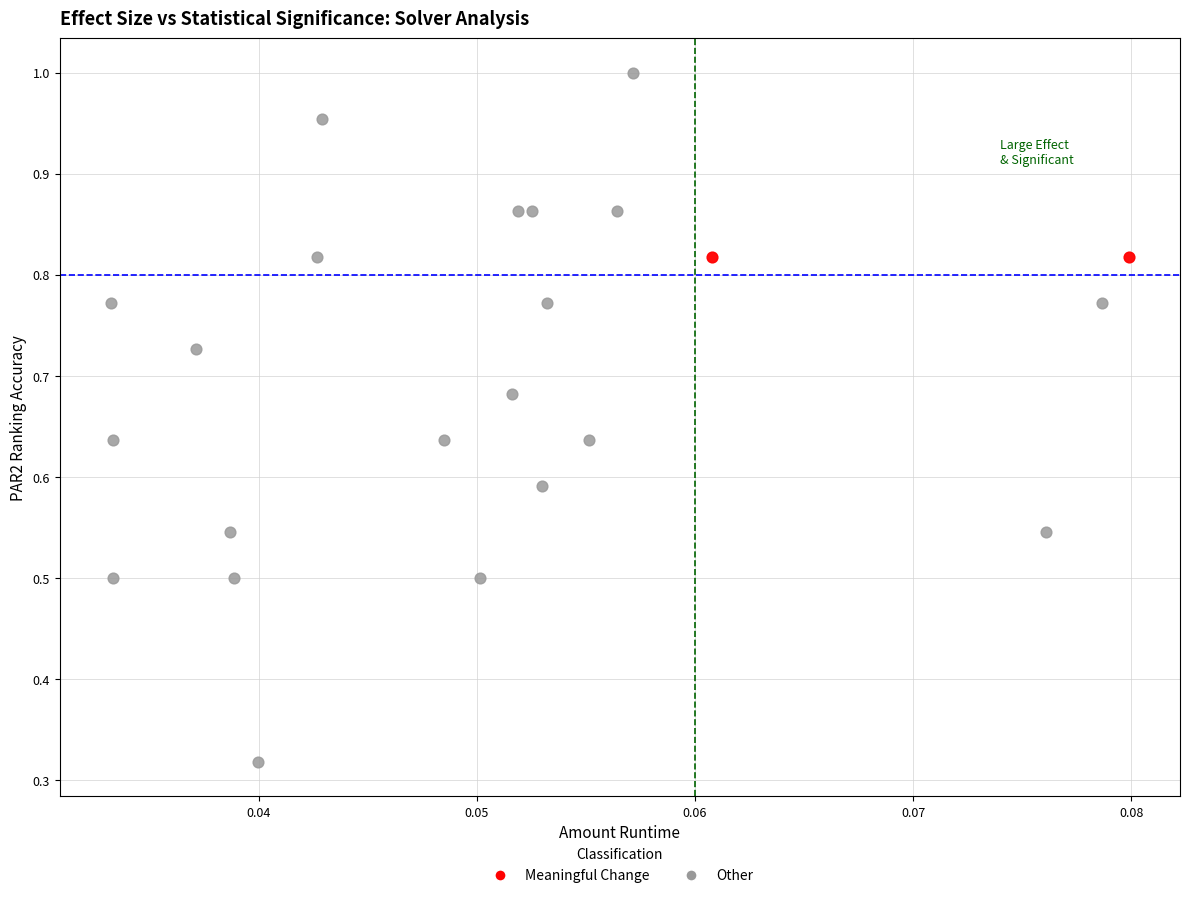

What are all the series names shown in the legend?

Meaningful Change, Other